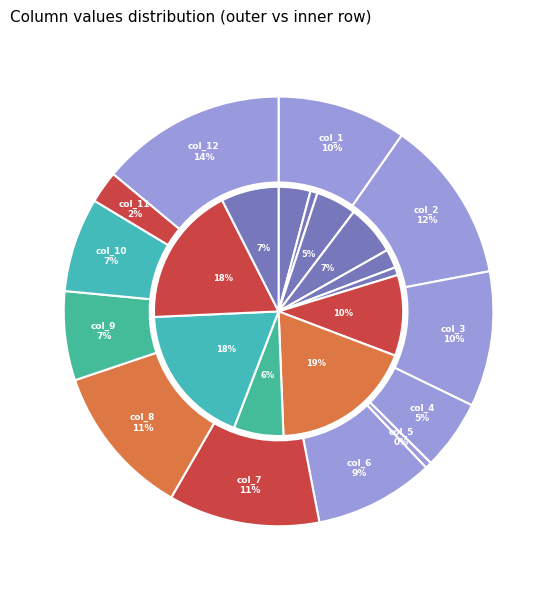

How many slices are in this pie chart?

12